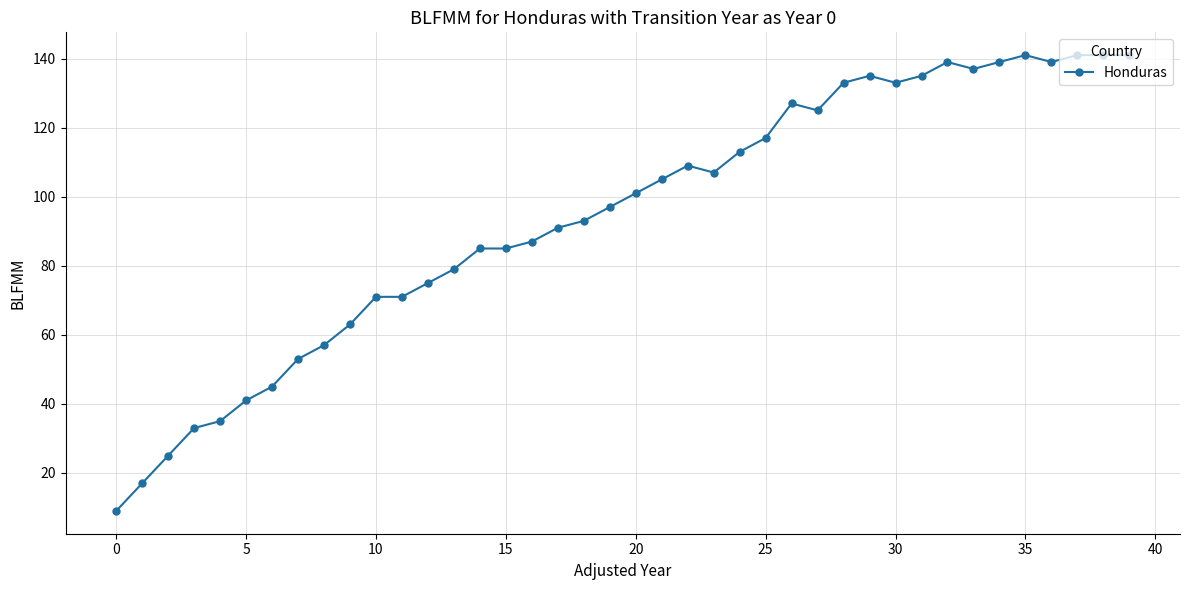

True or false: there are more than 2 points higher than both neighbors.

True